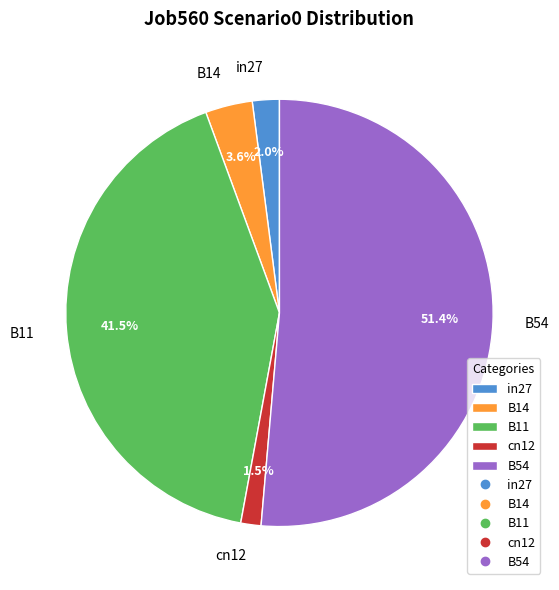

What percentage is NOT represented by B14?

96.4%